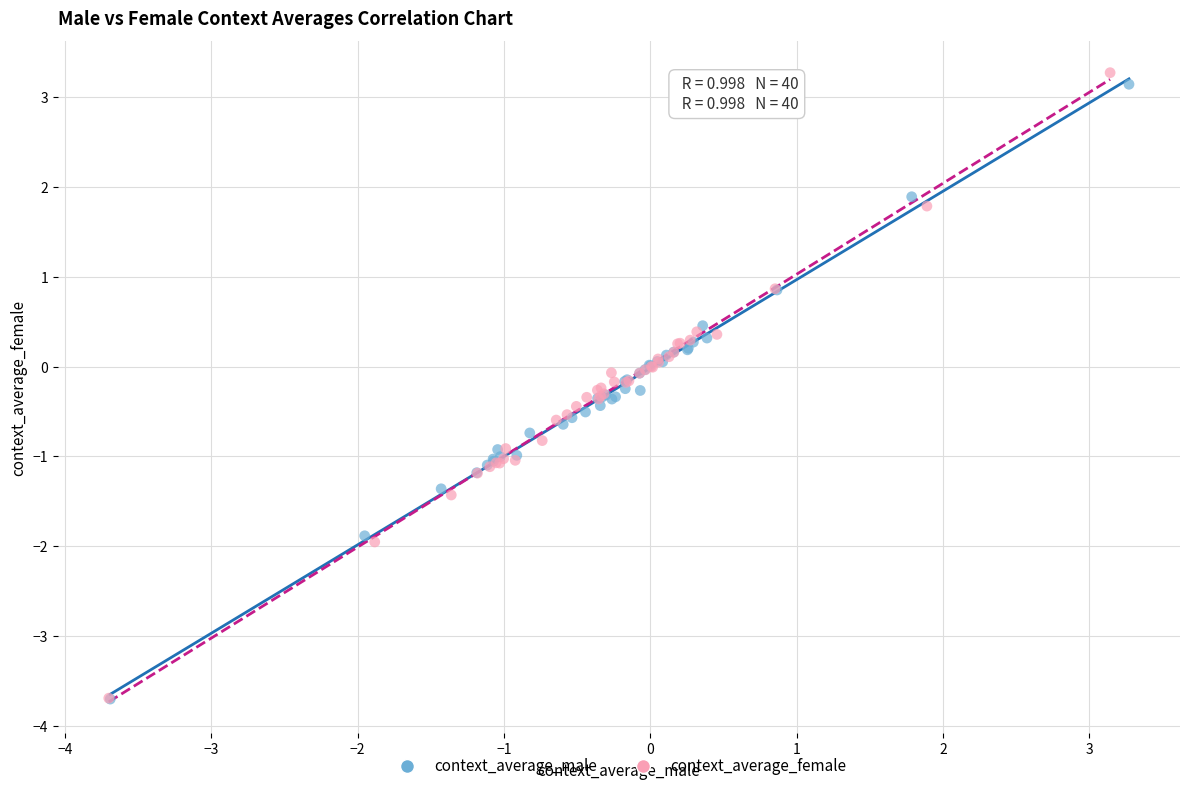

Which series has the widest spread of Y values?

context_average_female